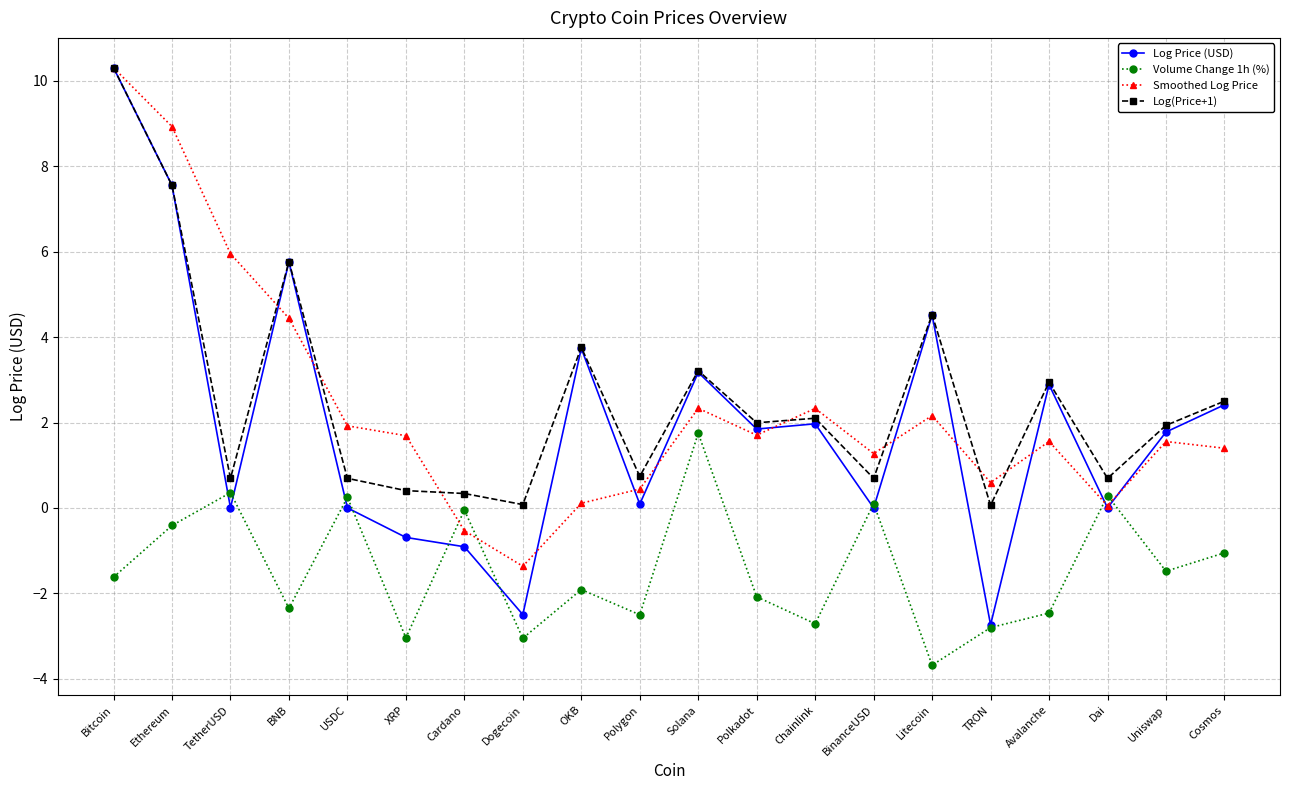

True or false: Smoothed Log Price has more than 2 interior local peaks.

True